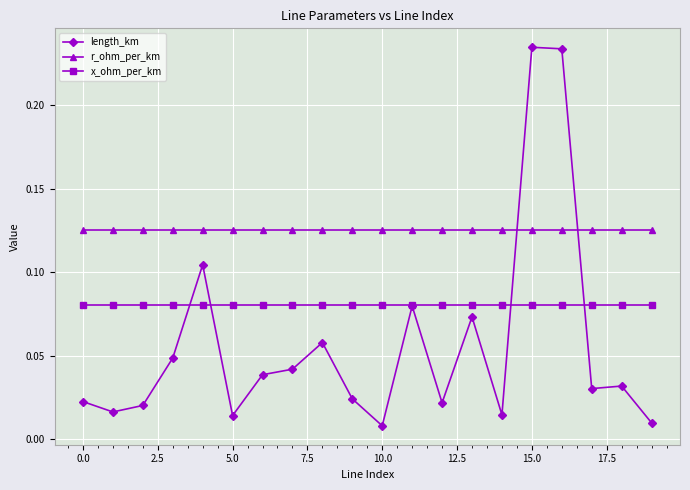

How many data points does each series have?

20